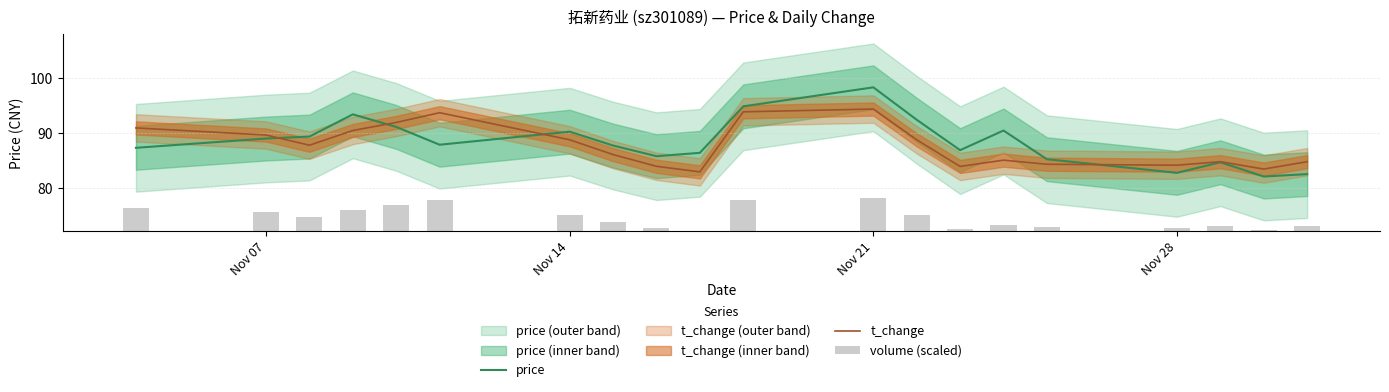

The price series shows 57.1 at Nov 14. True or false?

False